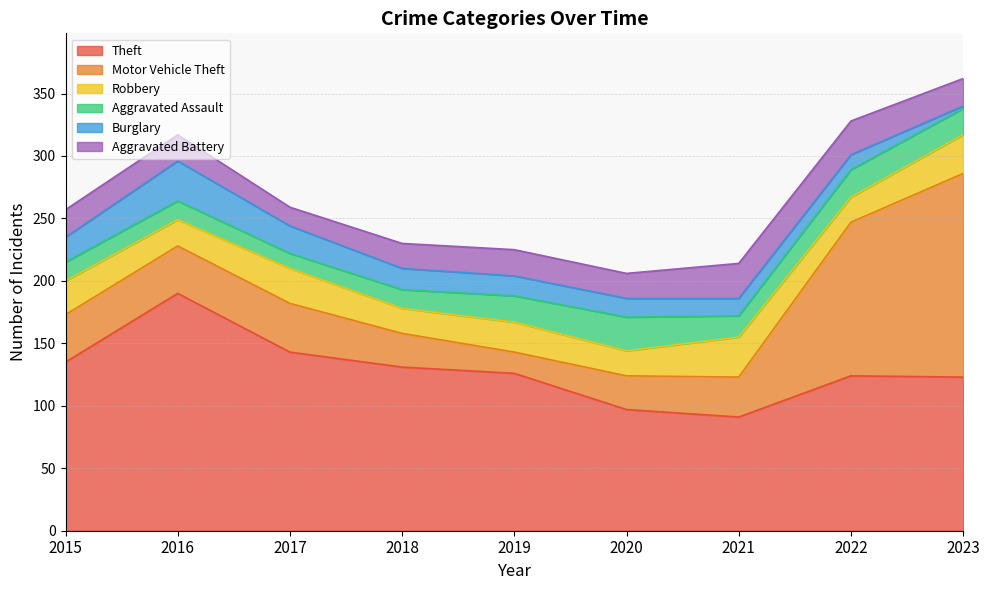

Reading left to right, list all the values displayed in this chart.

Theft: 2015=135	2016=190	2017=143	2018=131	2019=126	2020=97	2021=91	2022=124	2023=123
Motor Vehicle Theft: 2015=38	2016=38	2017=39	2018=27	2019=17	2020=27	2021=32	2022=123	2023=163
Robbery: 2015=27	2016=21	2017=28	2018=20	2019=24	2020=20	2021=32	2022=20	2023=31
Aggravated Assault: 2015=15	2016=15	2017=12	2018=15	2019=21	2020=27	2021=17	2022=22	2023=21
Burglary: 2015=20	2016=32	2017=22	2018=17	2019=16	2020=15	2021=14	2022=12	2023=2
Aggravated Battery: 2015=22	2016=21	2017=15	2018=20	2019=21	2020=20	2021=28	2022=27	2023=22